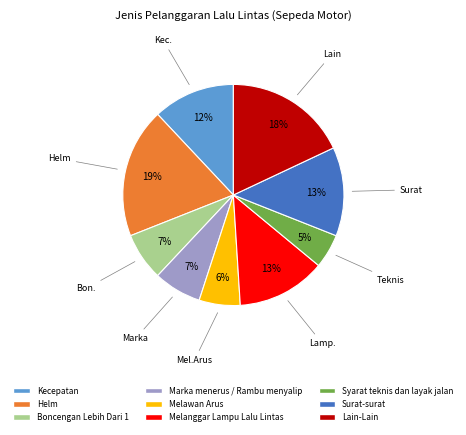

Do Kecepatan and Lain-Lain together represent more than half of the pie?

No